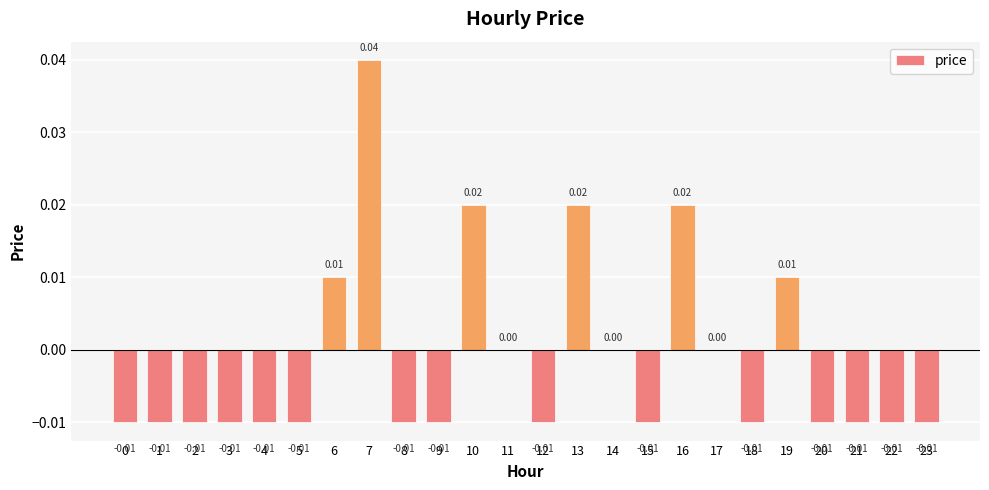

Is it true that the value at 22 is -0.0?

True